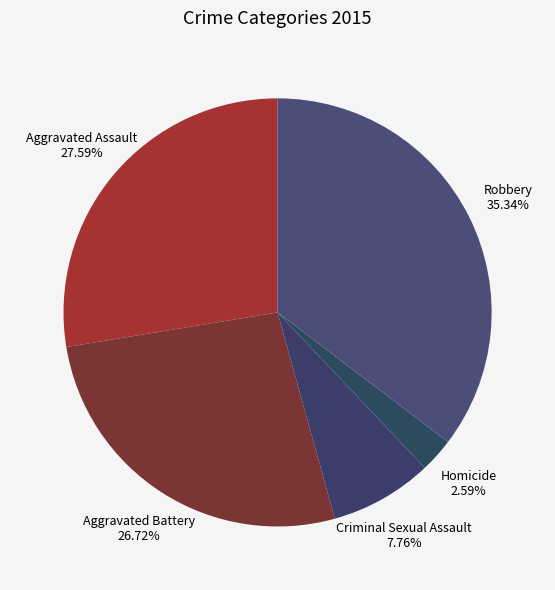

Count the number of slices in the pie.

5